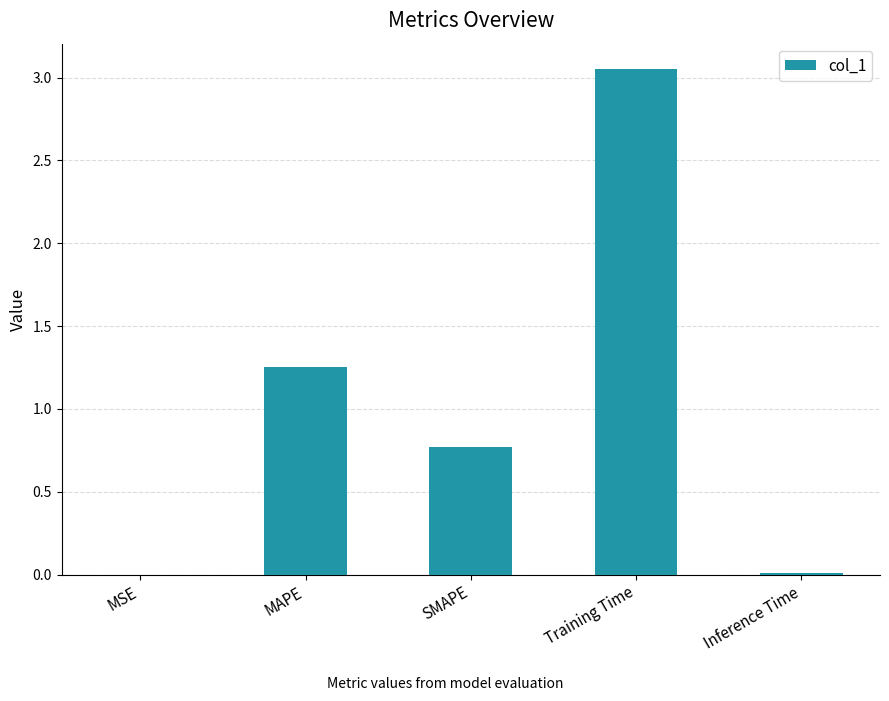

Is it true that the value at Training Time is 0.6?

False